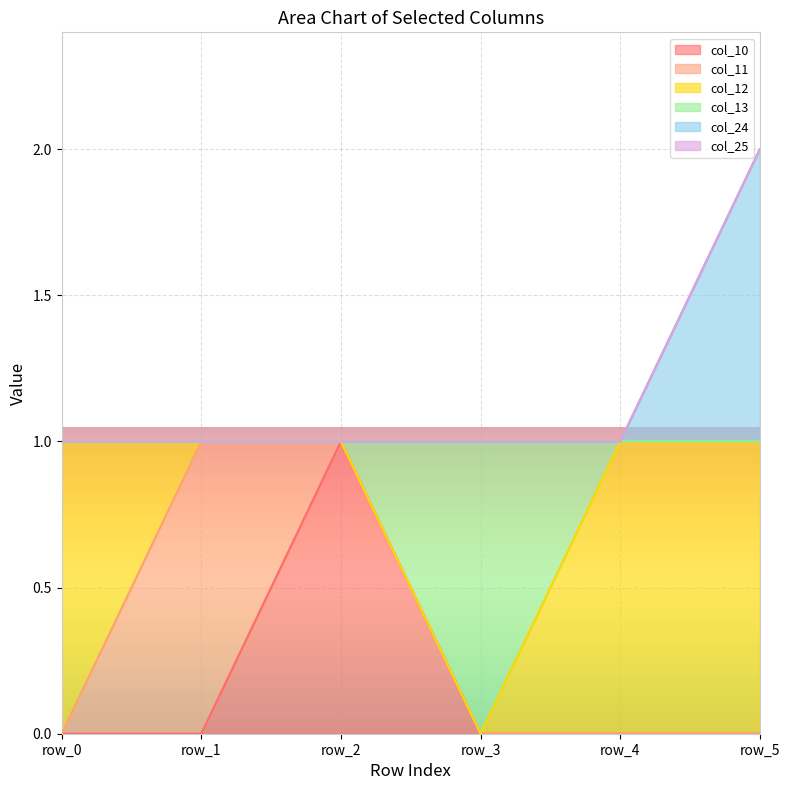

Which series changed the most between row_1 and row_3?

col_13